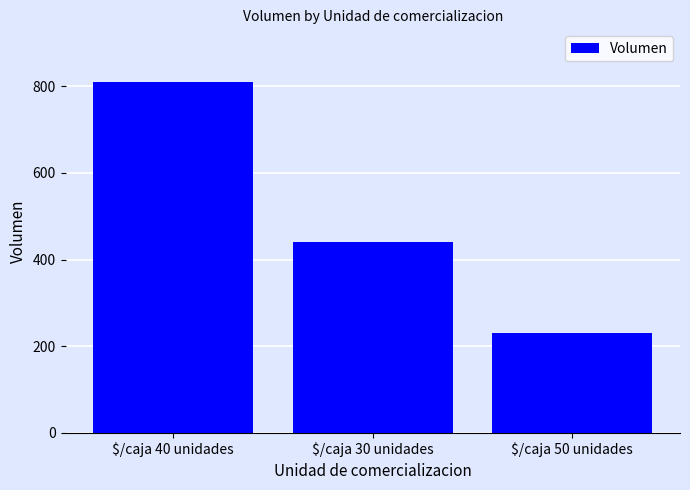

What is the average value?

493